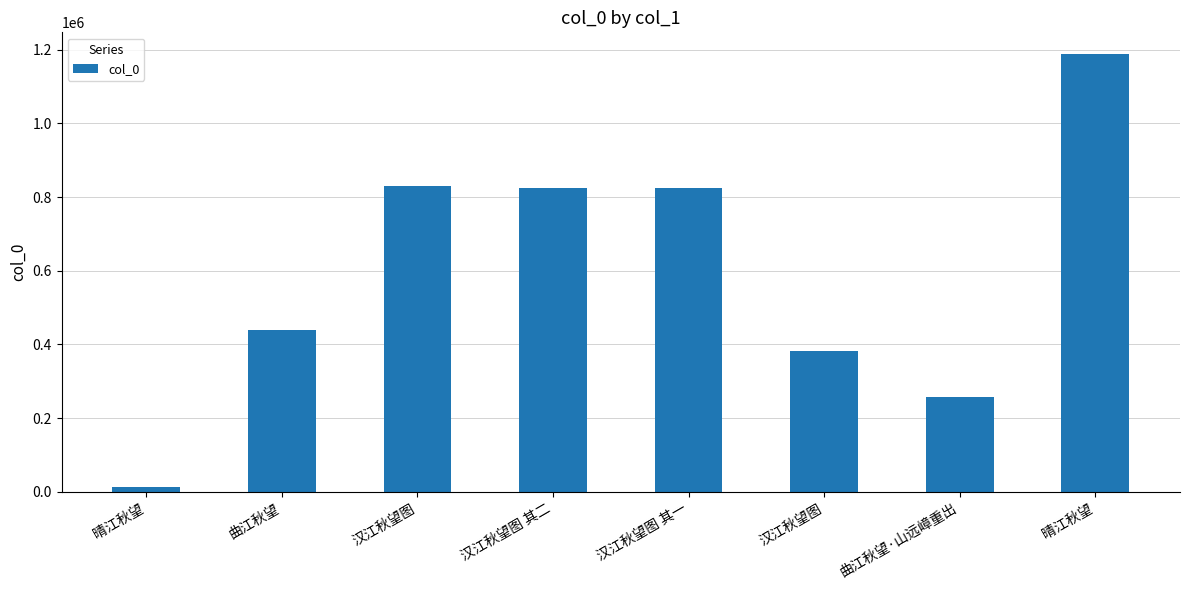

What is the sum of the values at 晴江秋望 and 汉江秋望图 其一?

2012997